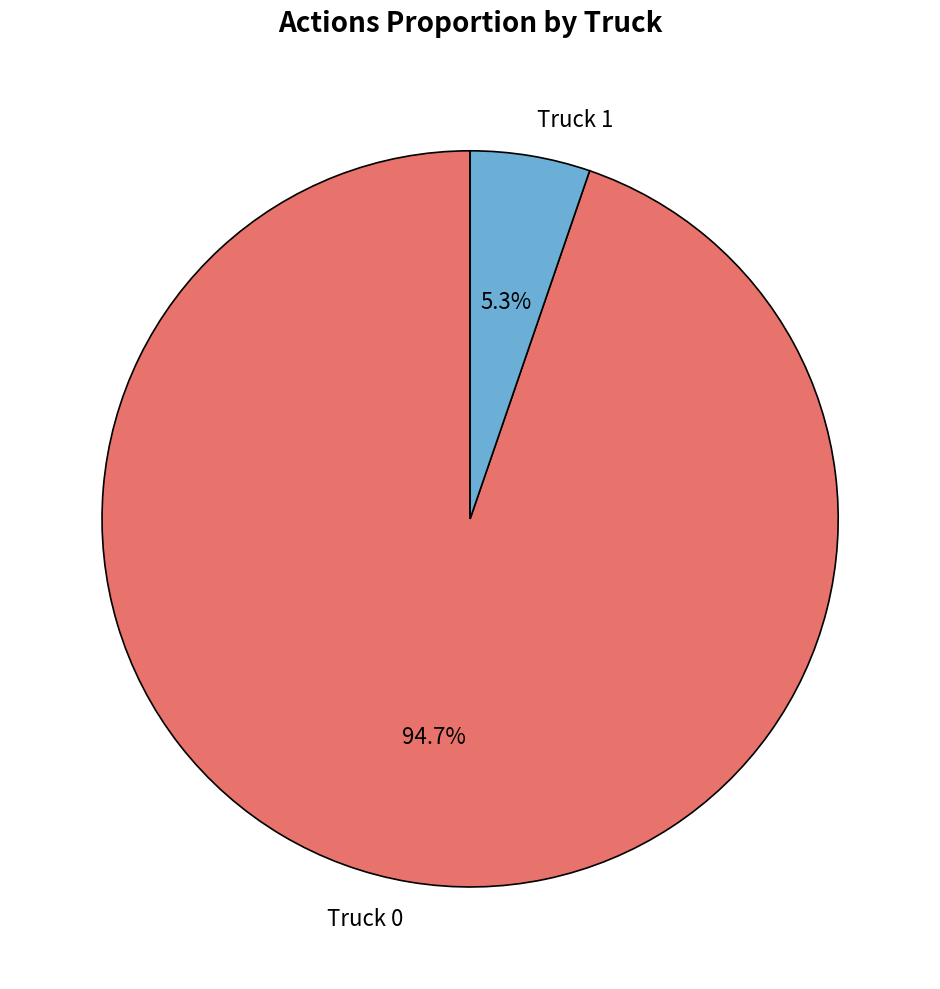

What percentage is the Truck 1 slice, to the nearest percent?

5%